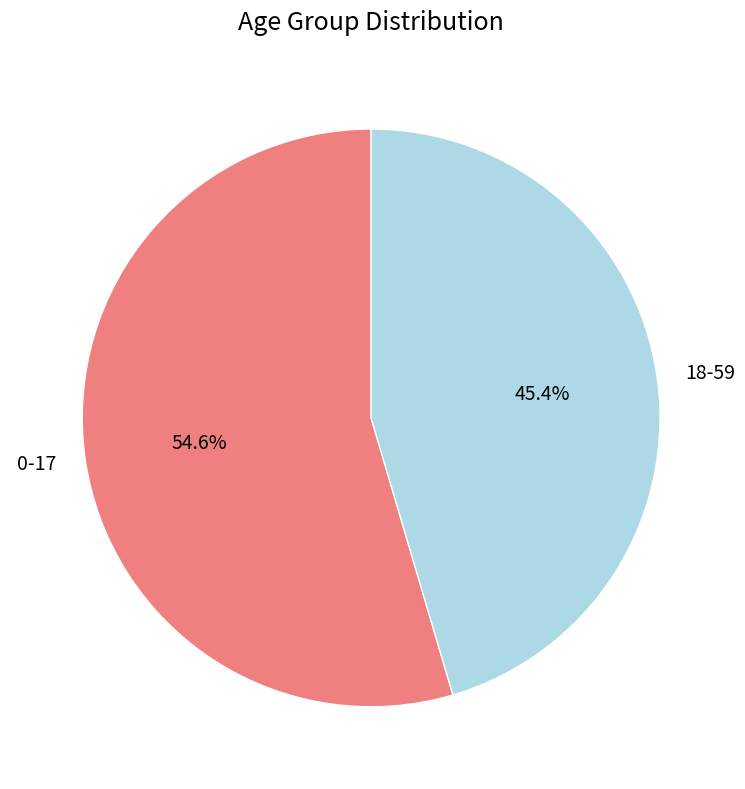

Is it true that 0-17 is 55% of the pie?

True